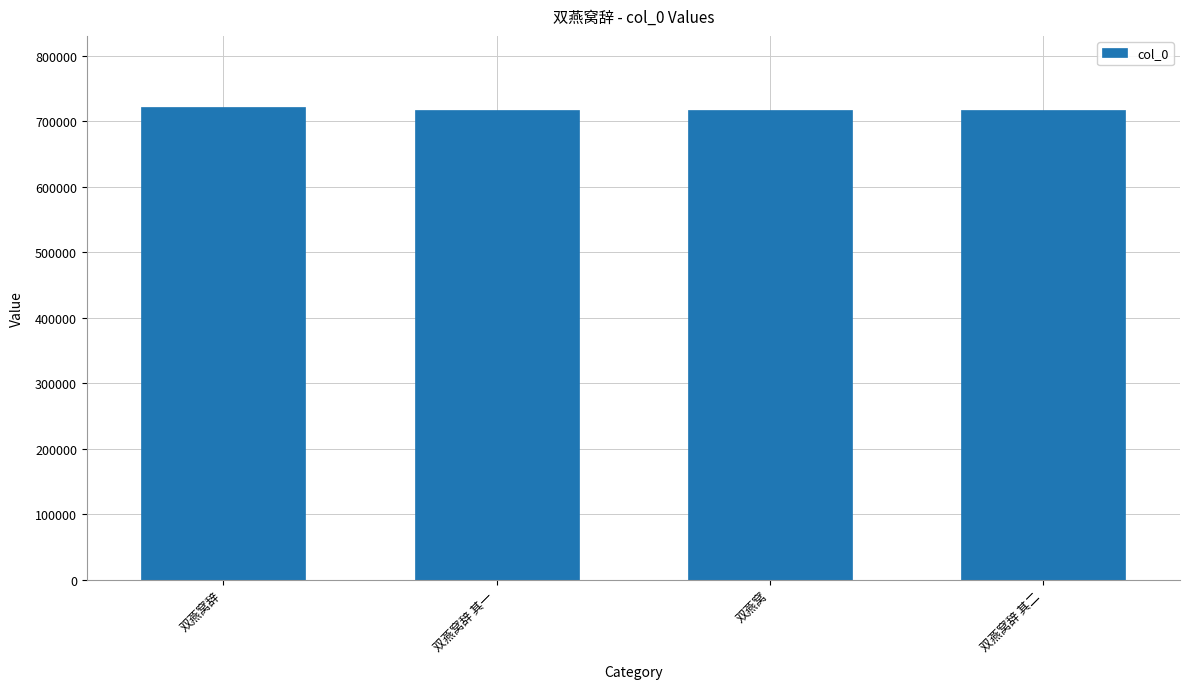

What is the ratio of the value at 双燕窝辞 其一 to the value at 双燕窝辞 其二?

1.0